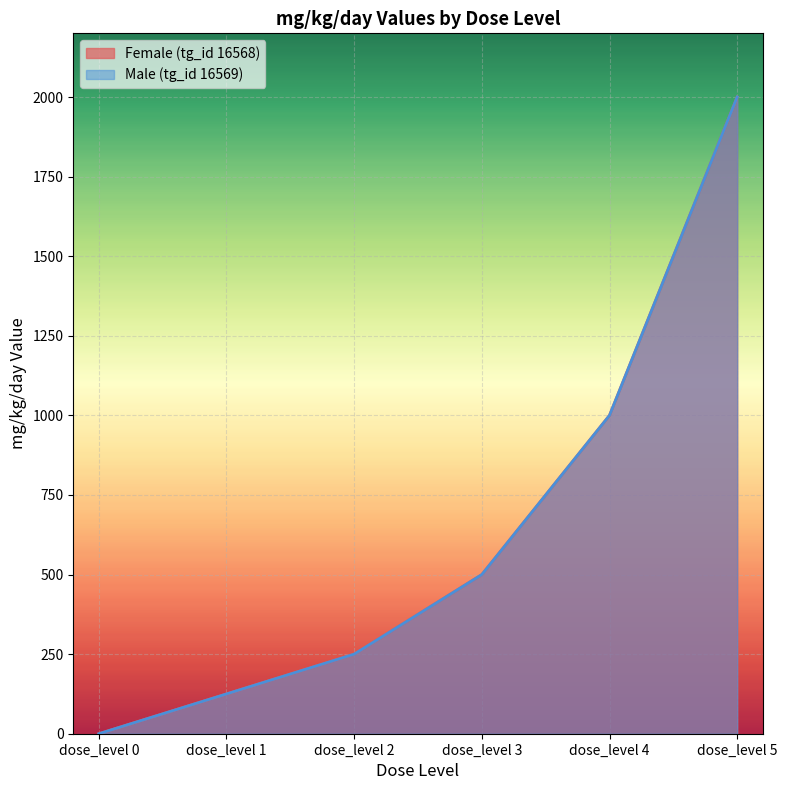

Which series has the largest range (max minus min)?

Female (tg_id 16568)